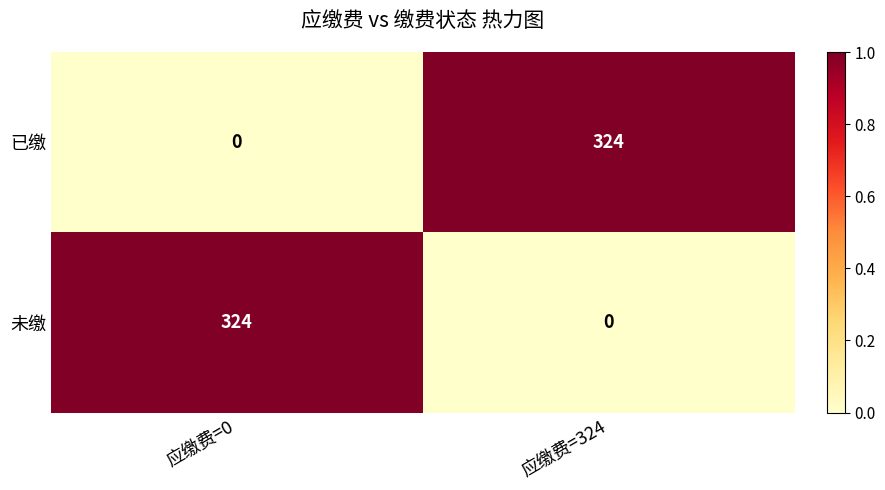

Reading left to right, extract all data points from this chart.

已缴: 0	324
未缴: 324	0